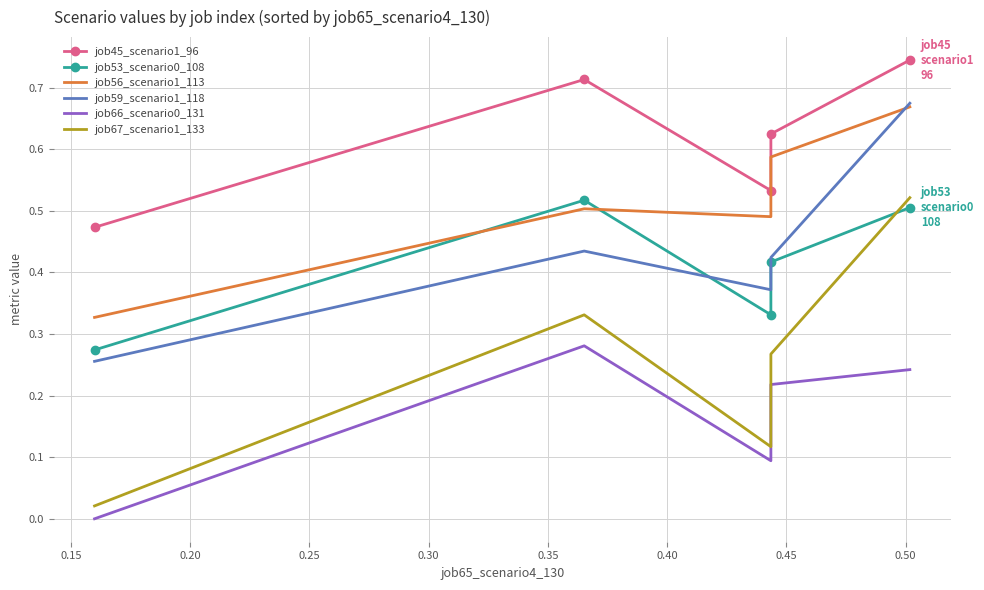

Which series changed the most between 0.15 and 0.20?

job67_scenario1_133